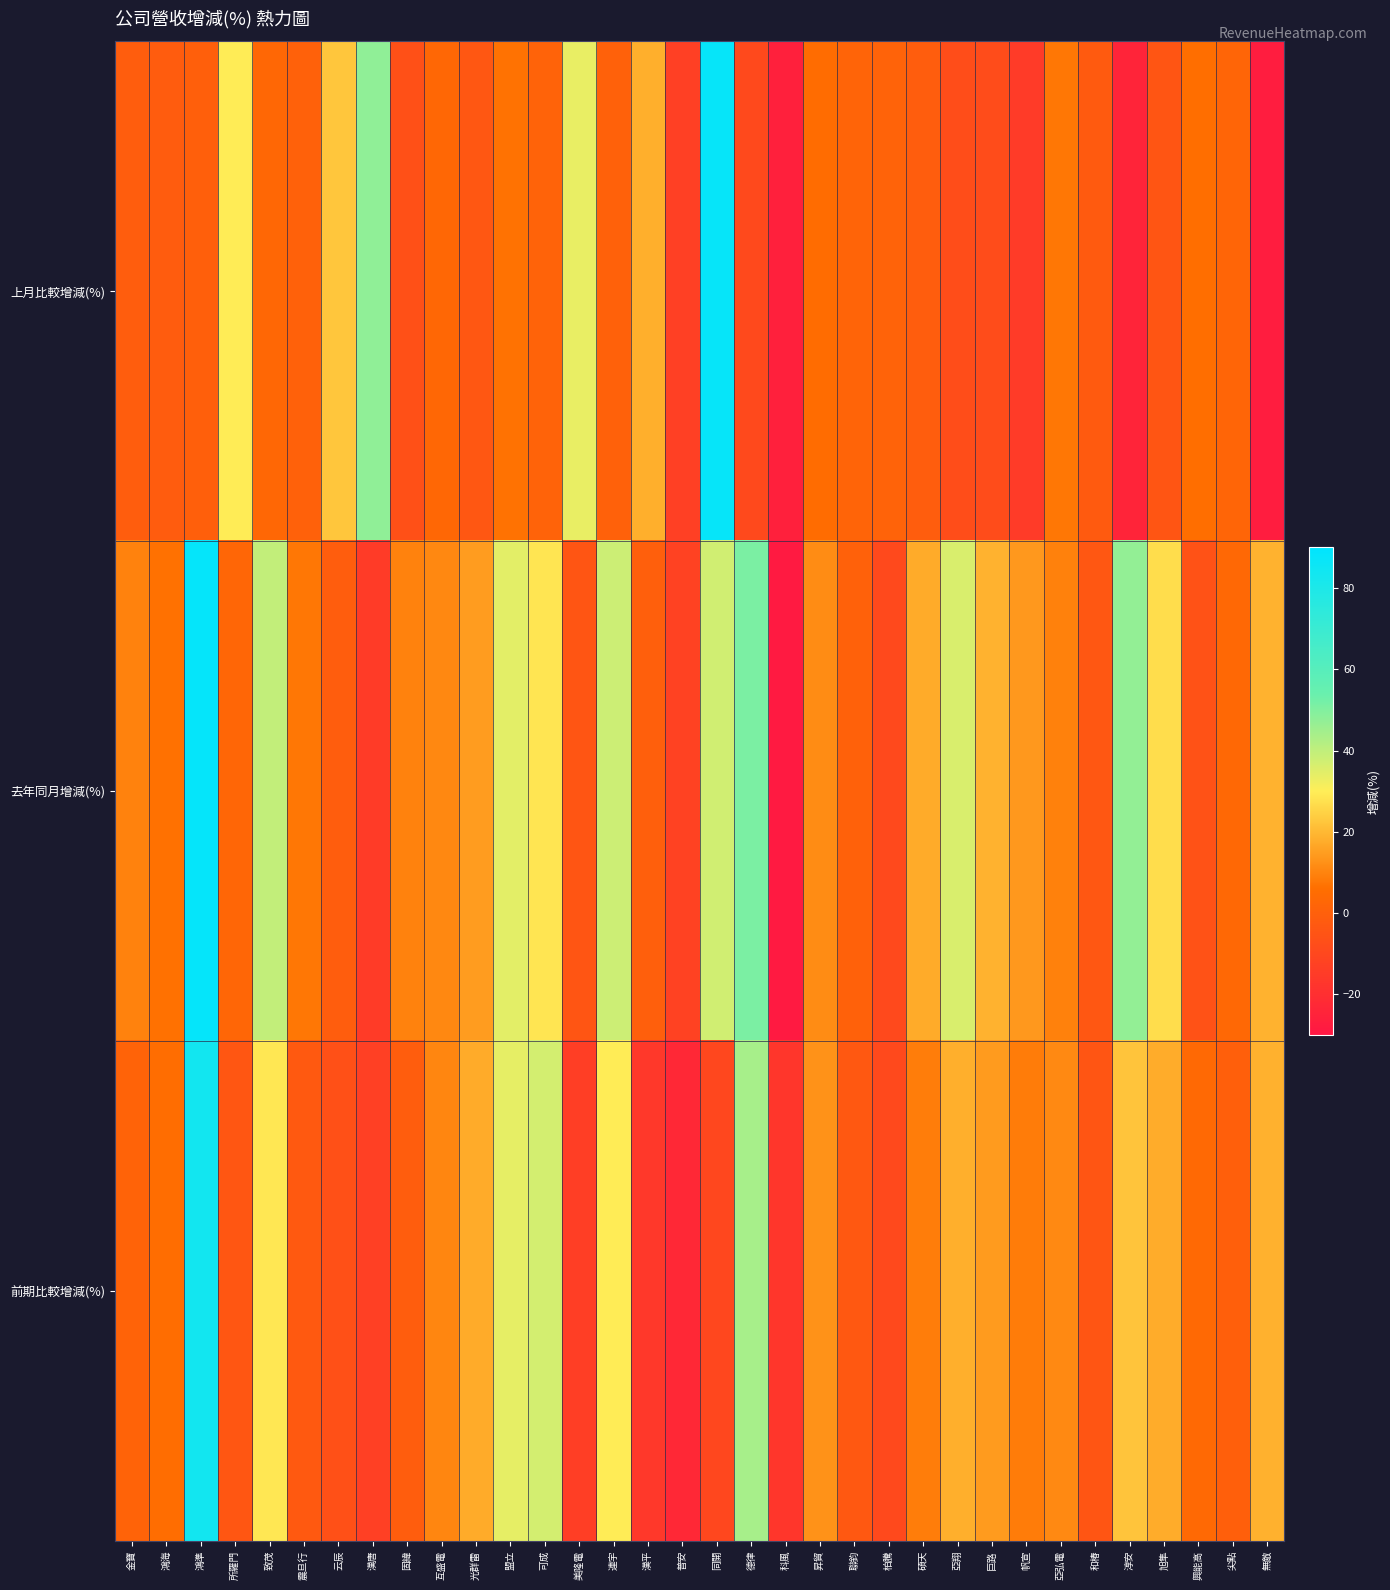

At how many categories does at least one series exceed 34?

10